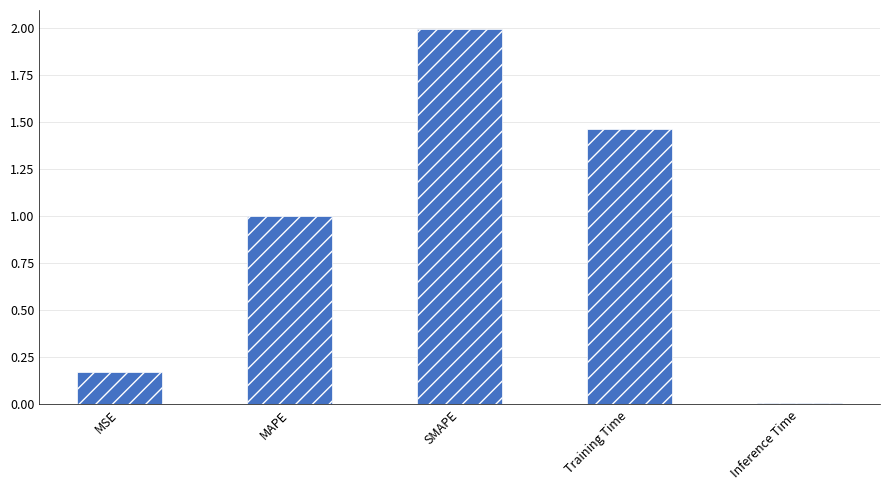

What is the label of the 3rd bar from the right?

SMAPE